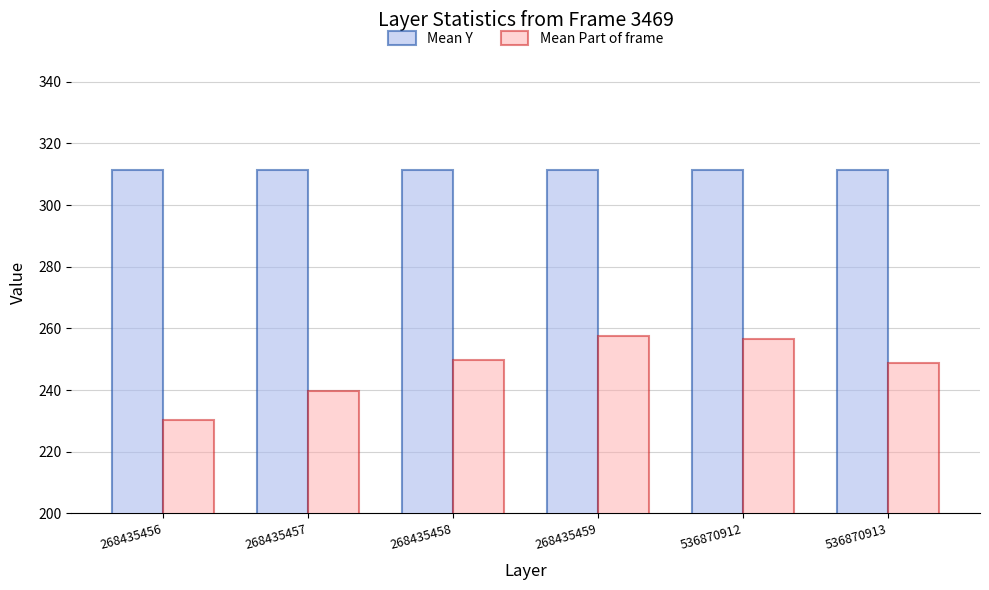

What are all the series names shown in the legend?

Mean Y, Mean Part of frame